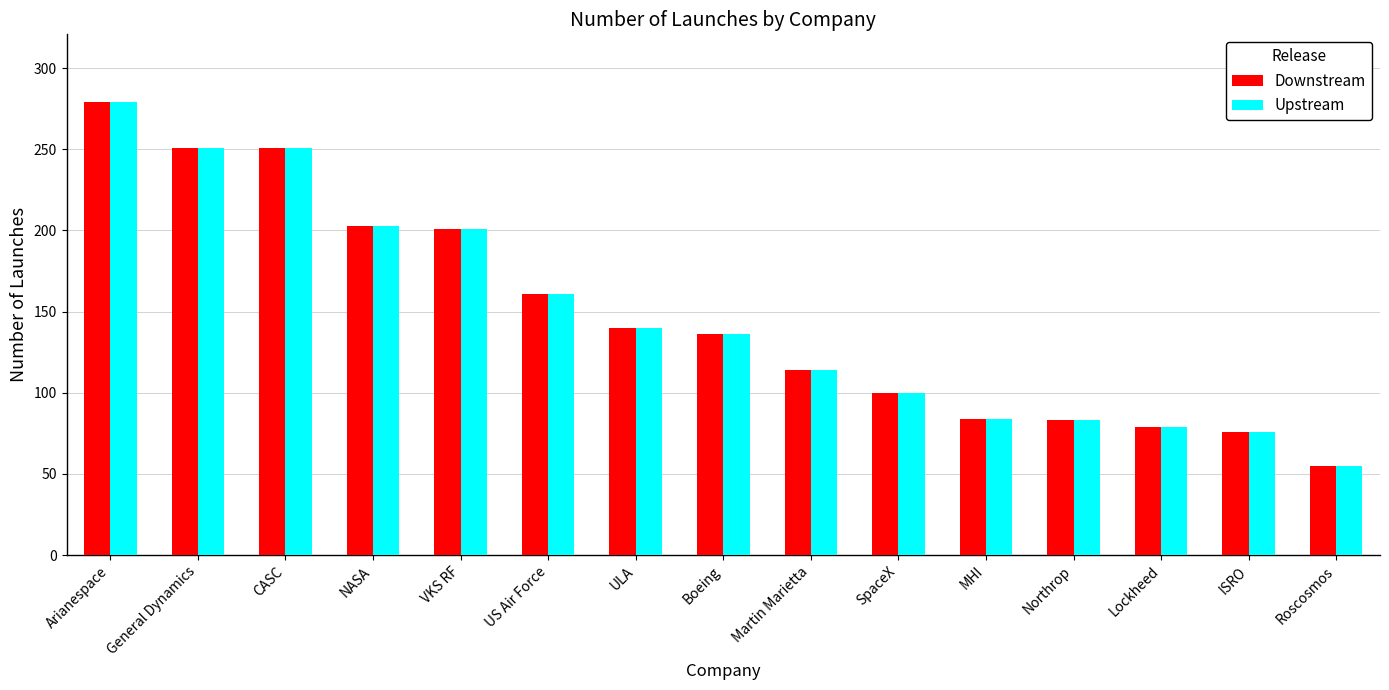

What is the difference between the Downstream values at US Air Force and Lockheed?

82